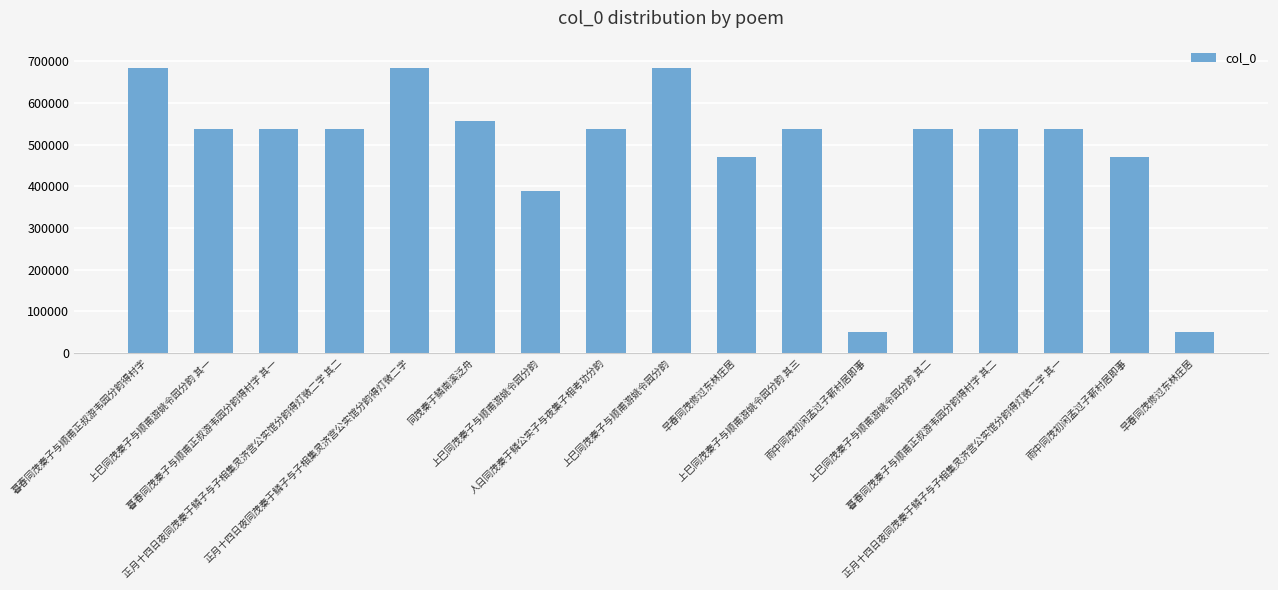

Is it true that the value at 暮春同茂秦子与顺甫正叔游韦园分韵得村字 其二 is 902980?

False